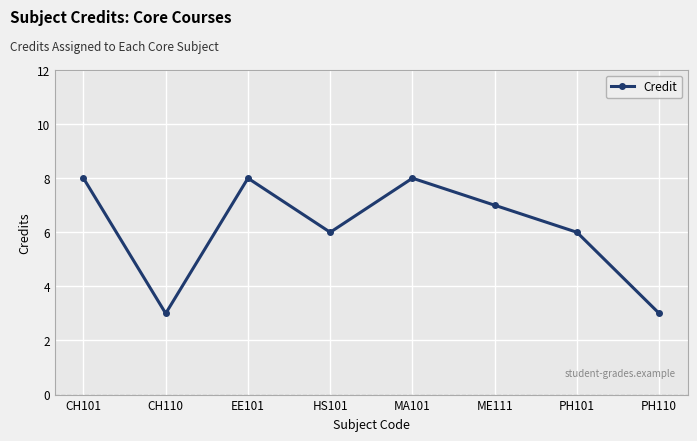

How many values are below 7?

4